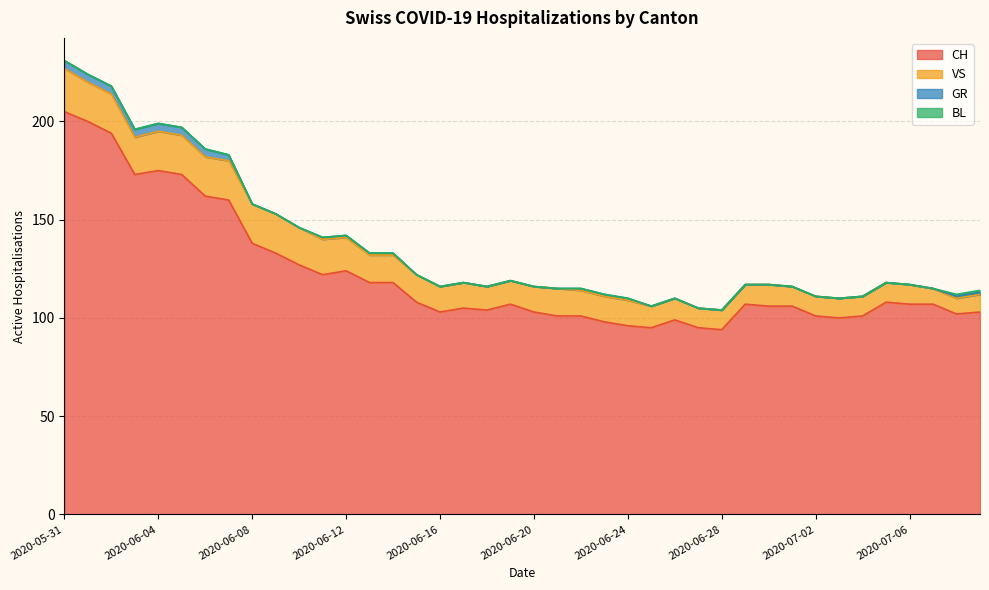

What is the label of the 40th point from the left?

2020-07-09